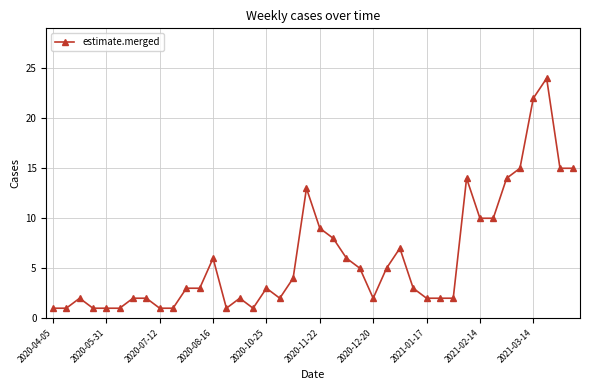

What is the value of the 17th point from the left?

3